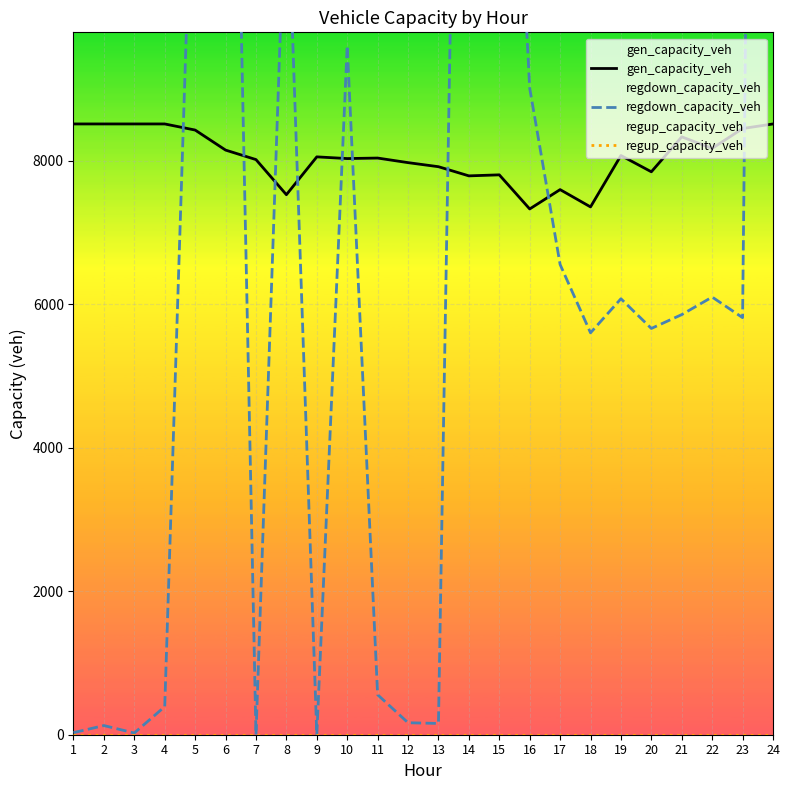

What are all the series names shown in the legend?

gen_capacity_veh, regdown_capacity_veh, regup_capacity_veh